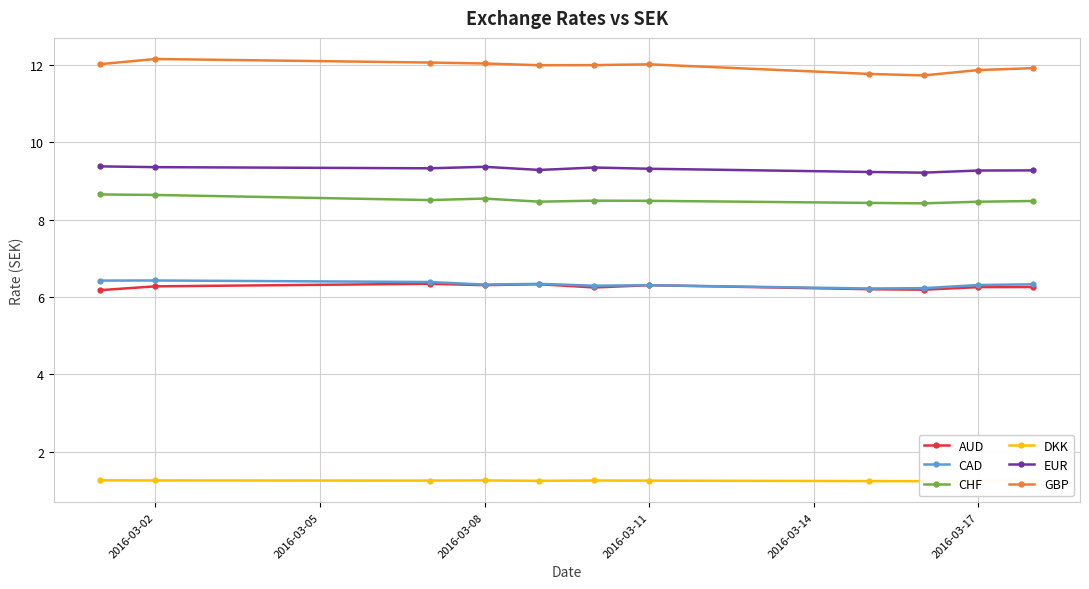

The value of EUR at 2016-03-02 is 2.5. True or false?

False